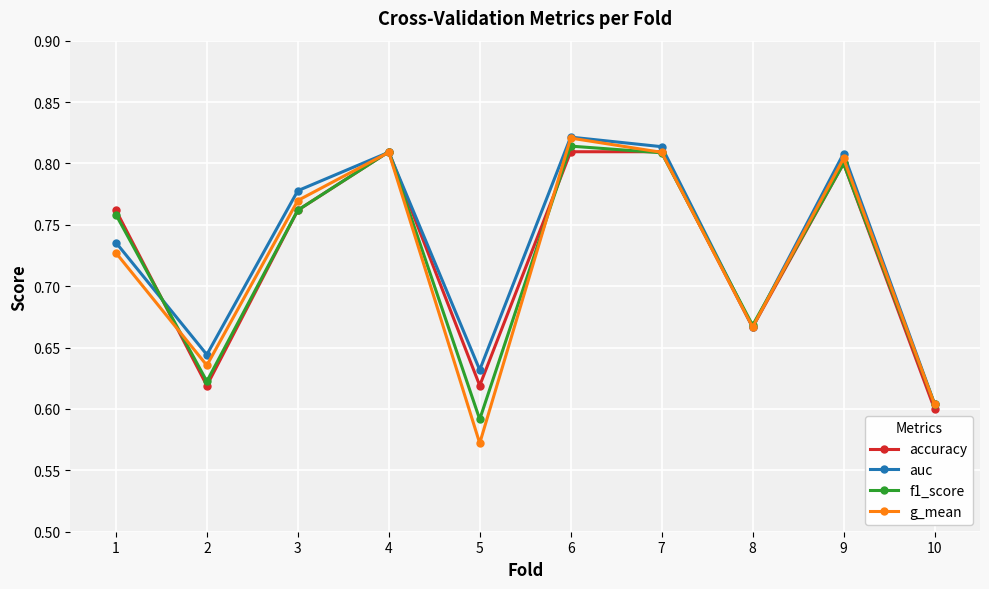

Rank the series by their average value, from lowest to highest.

g_mean, f1_score, accuracy, auc